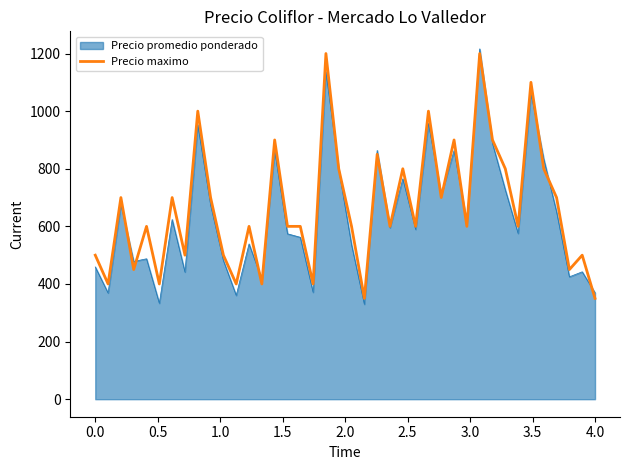

What is the lowest value of the Precio promedio ponderado series?

329.6